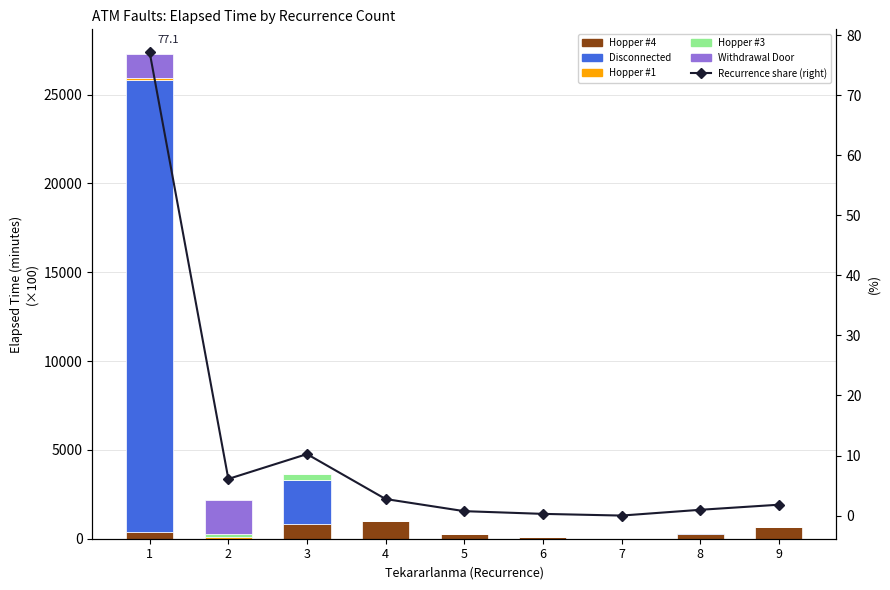

The value of Hopper #1 at 5 is 0.0. True or false?

True